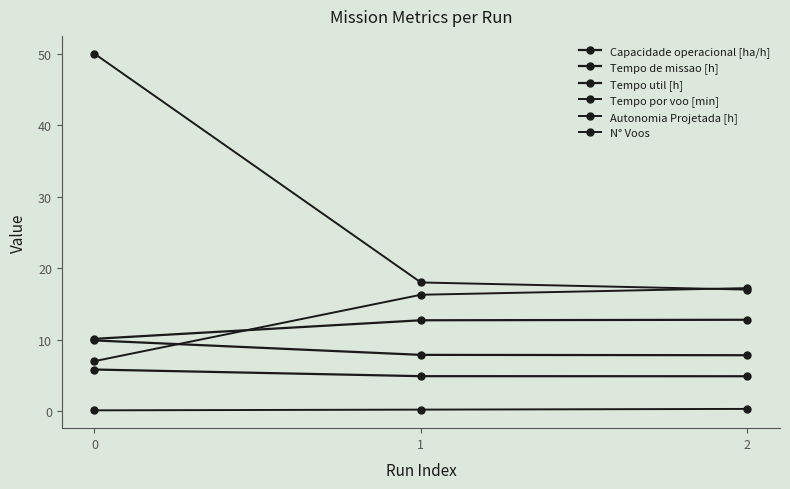

Does the chart have visible grid lines?

No